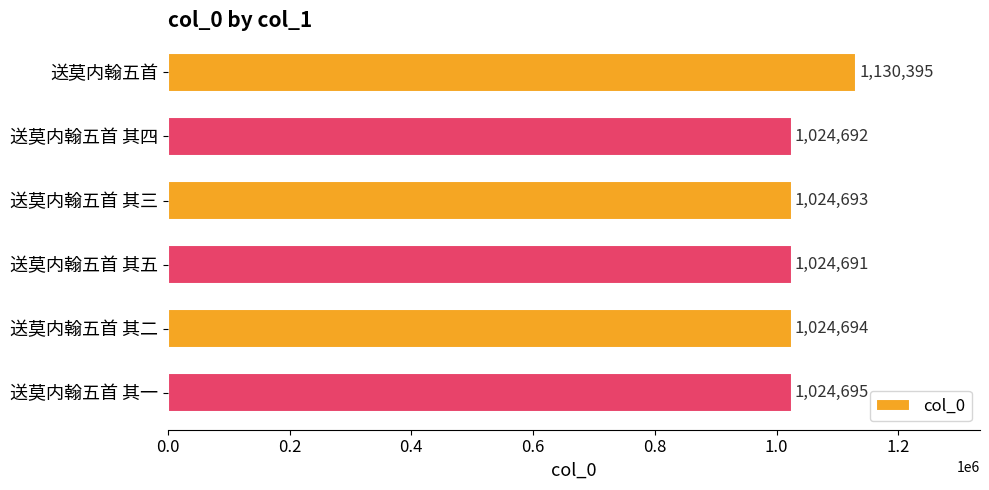

The chart shows a value of 1024693 at 送莫内翰五首 其三. True or false?

True